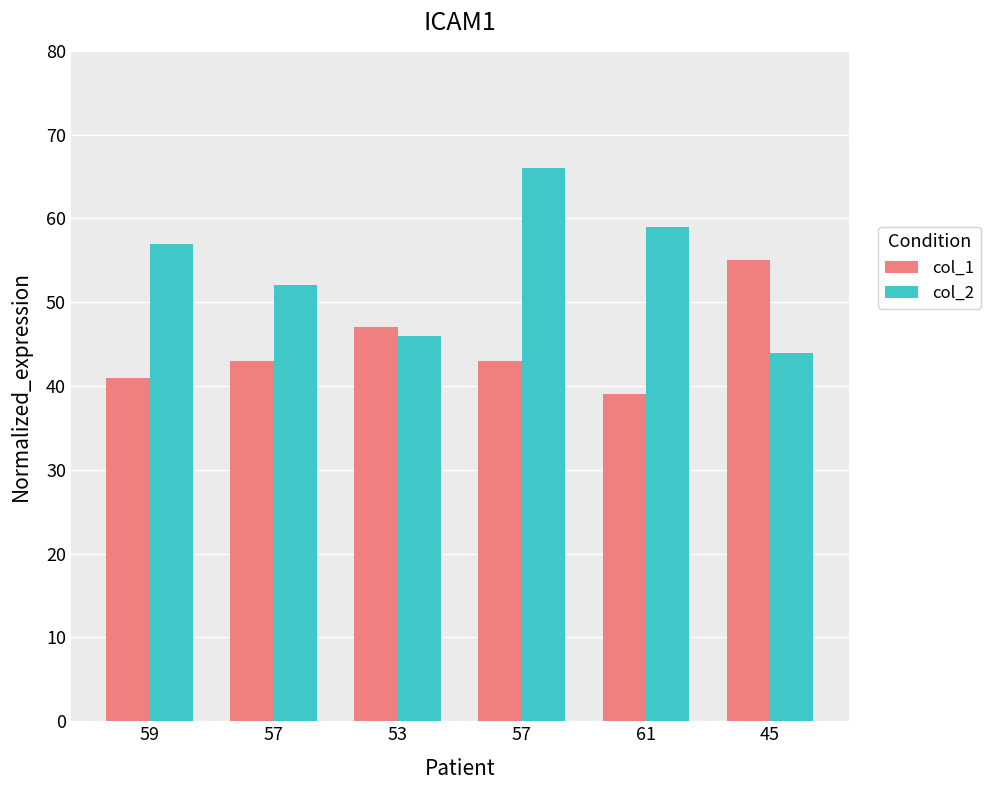

Which has a higher value, 57 or 59?

57